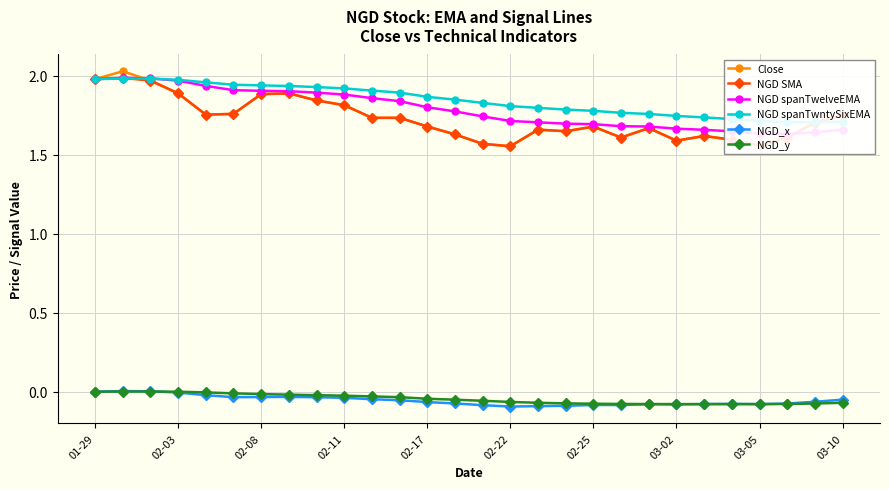

True or false: Close and NGD_y intersect in this chart.

False